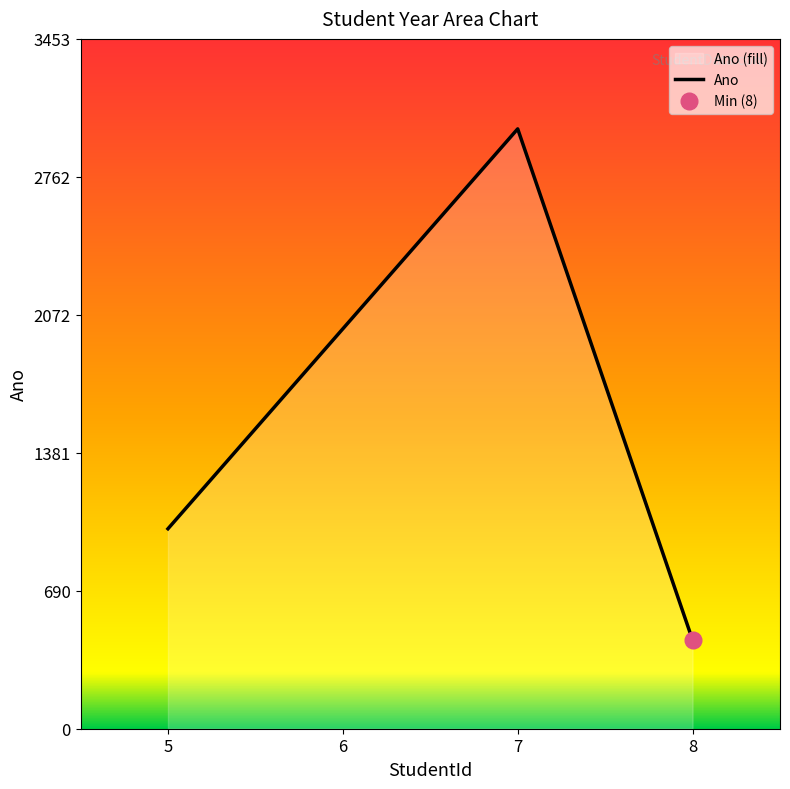

Rank the categories by value from highest to lowest.

7, 6, 5, 8